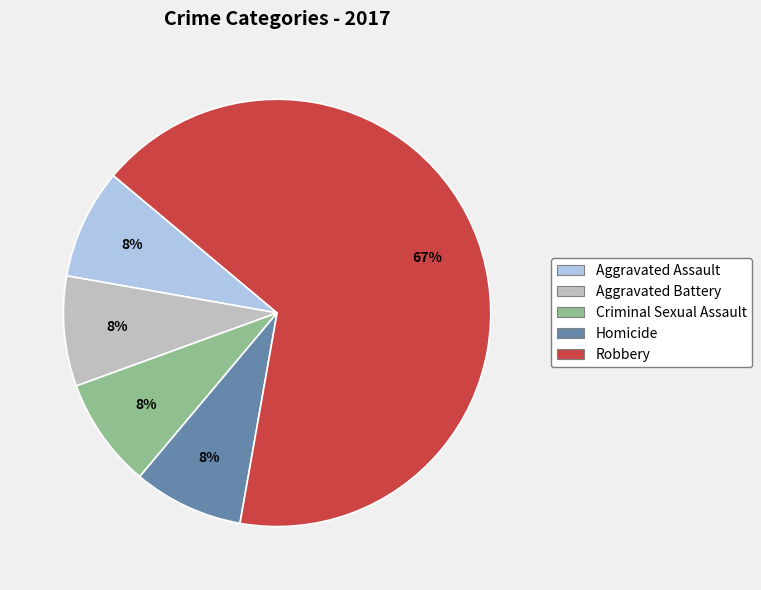

Which has a higher value, Robbery or Criminal Sexual Assault?

Robbery